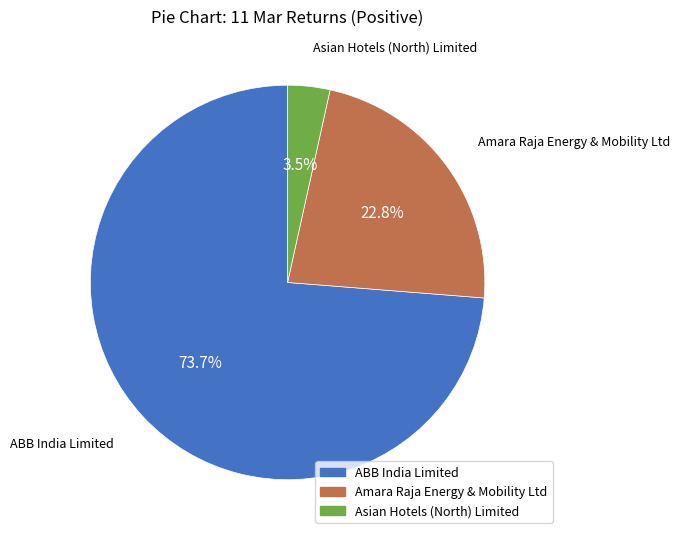

Which has a higher value, ABB India Limited or Asian Hotels (North) Limited?

ABB India Limited